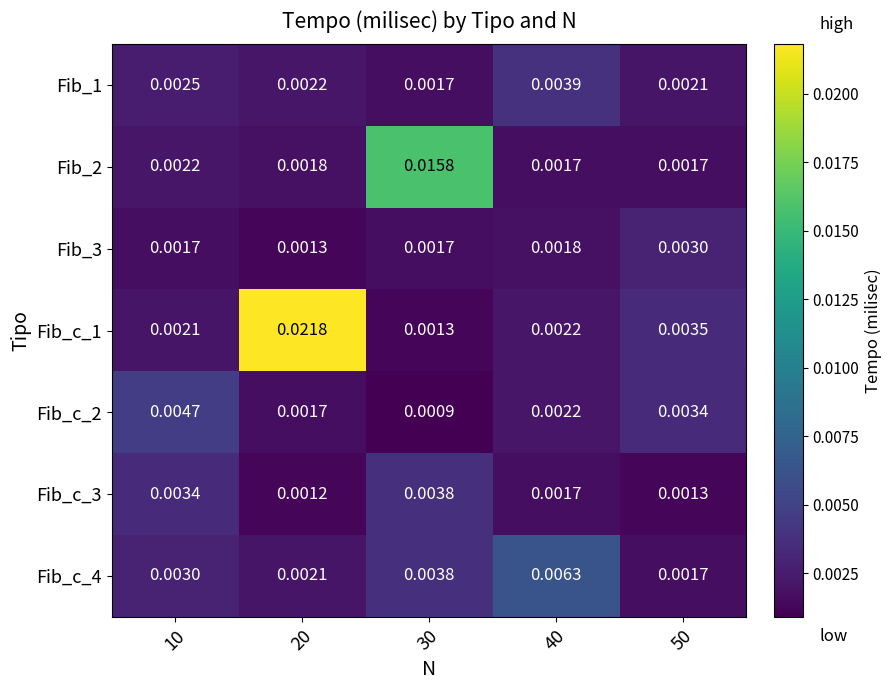

At which category is the sum across all series the highest?

20